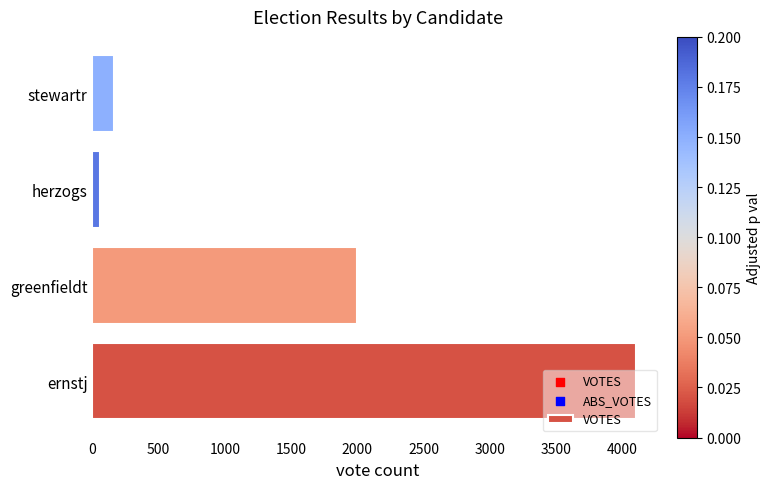

What is the change in value from ernstj to stewartr?

-3941